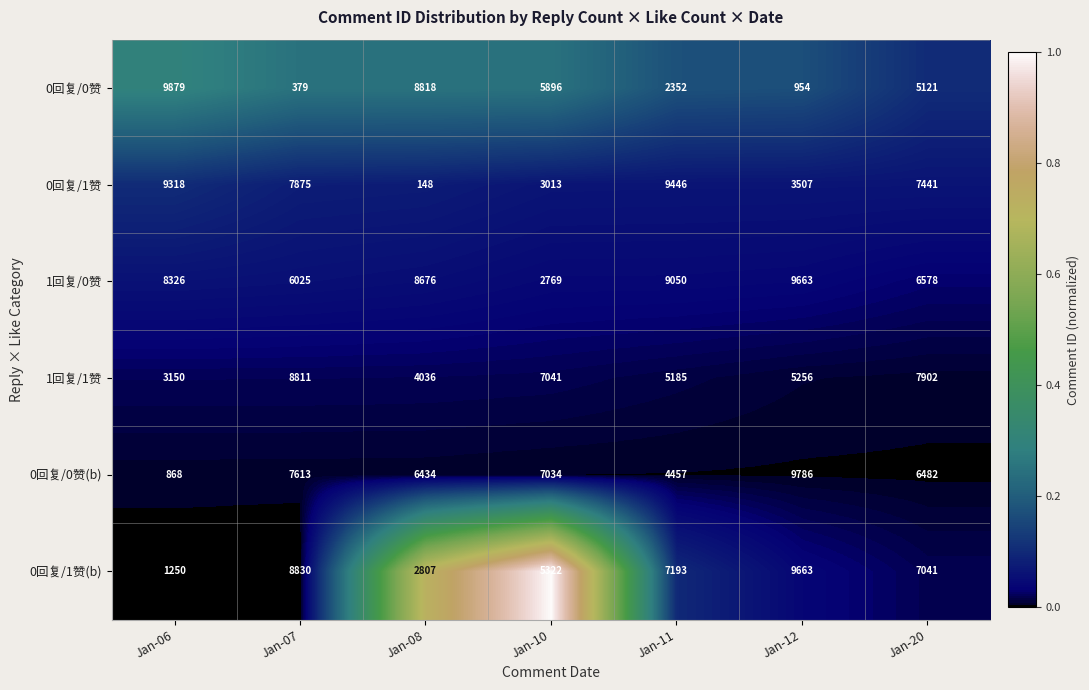

What is the total value across all series at Jan-07?

39533